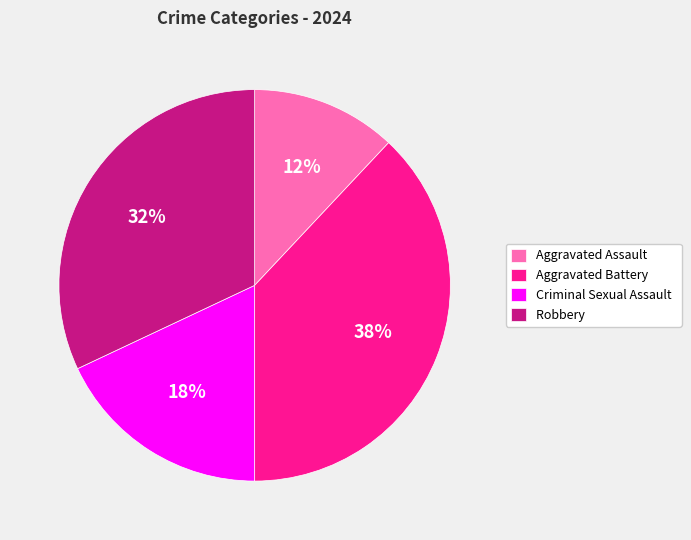

What is the ratio of the value at Aggravated Assault to the value at Robbery?

0.4